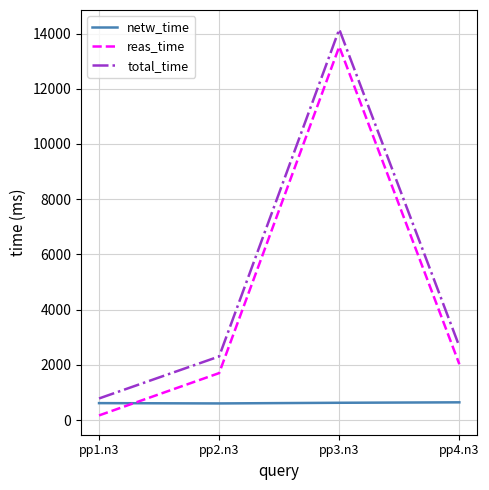

At which category does the chart reach its minimum across all series?

pp1.n3